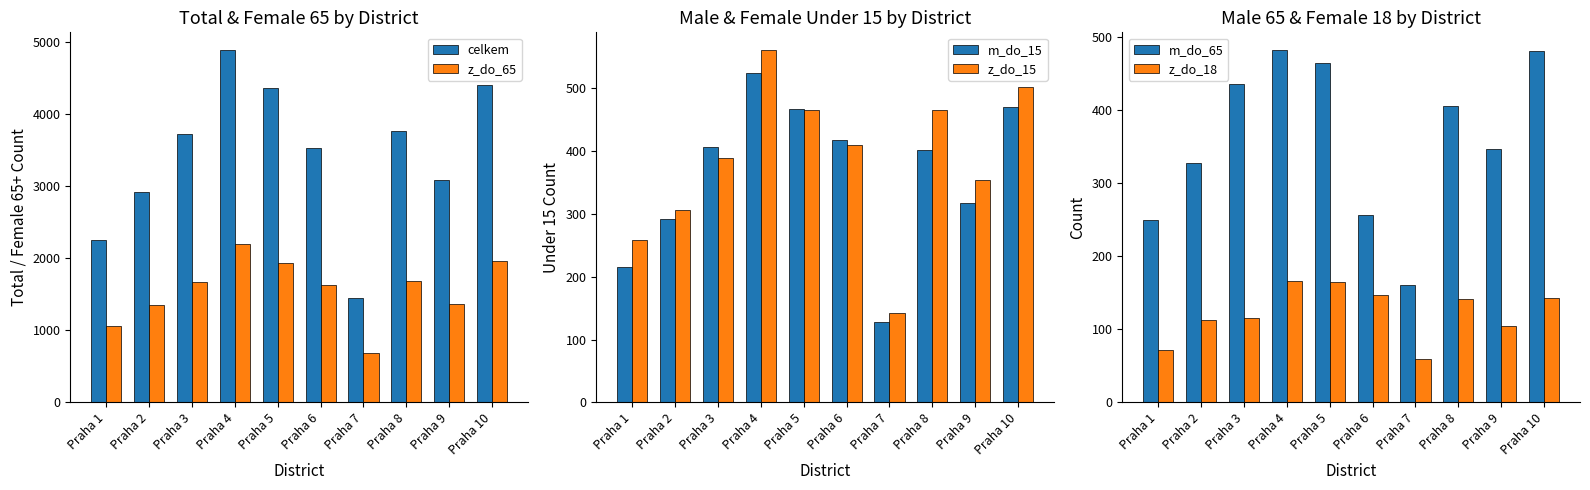

Reading left to right, extract all data points from this chart.

celkem: 2255	2918	3723	4891	4365	3535	1453	3773	3085	4411
z_do_65: 1058	1356	1671	2200	1940	1624	691	1689	1365	1958
m_do_15: 215	292	406	524	467	418	128	401	318	470
z_do_15: 259	306	389	561	465	410	143	465	354	502
m_do_65: 249	327	436	482	464	256	161	405	346	481
z_do_18: 72	113	116	166	165	147	59	141	105	143